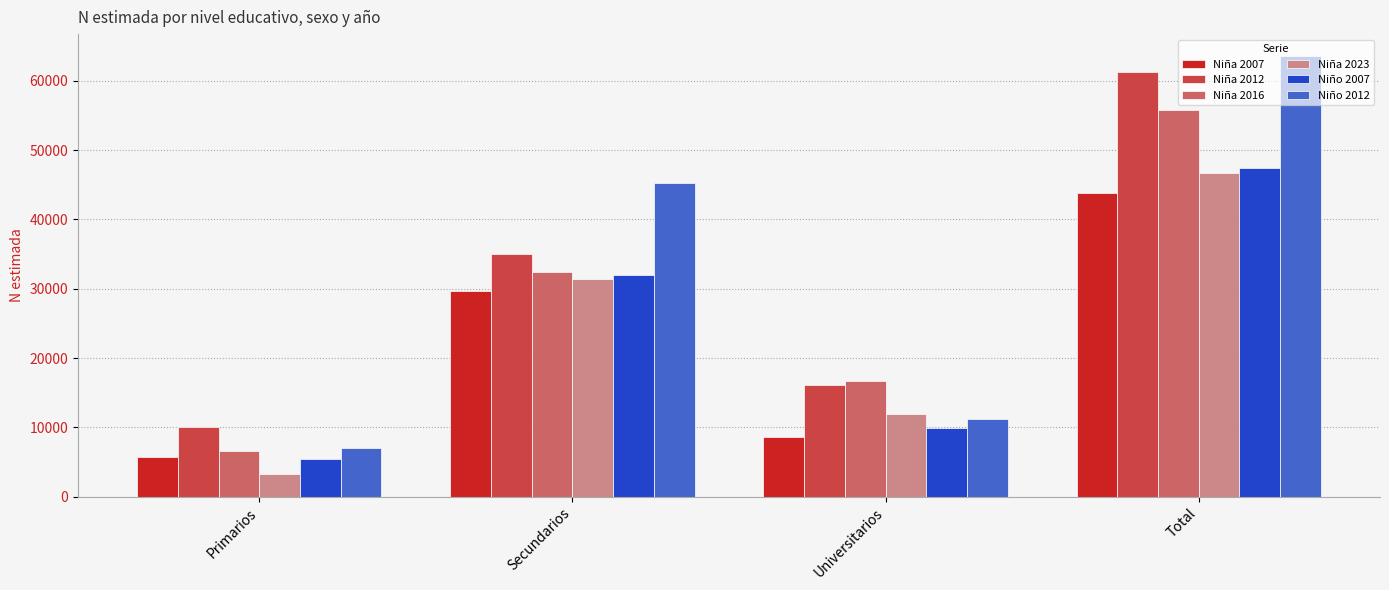

Reading left to right, extract all data points from this chart.

Niña 2007: 5653	29627	8597	43878
Niña 2012: 10061	35049	16181	61292
Niña 2016: 6580	32420	16726	55726
Niña 2023: 3317	31381	11950	46649
Niño 2007: 5504	32033	9856	47392
Niño 2012: 7048	45295	11218	63560